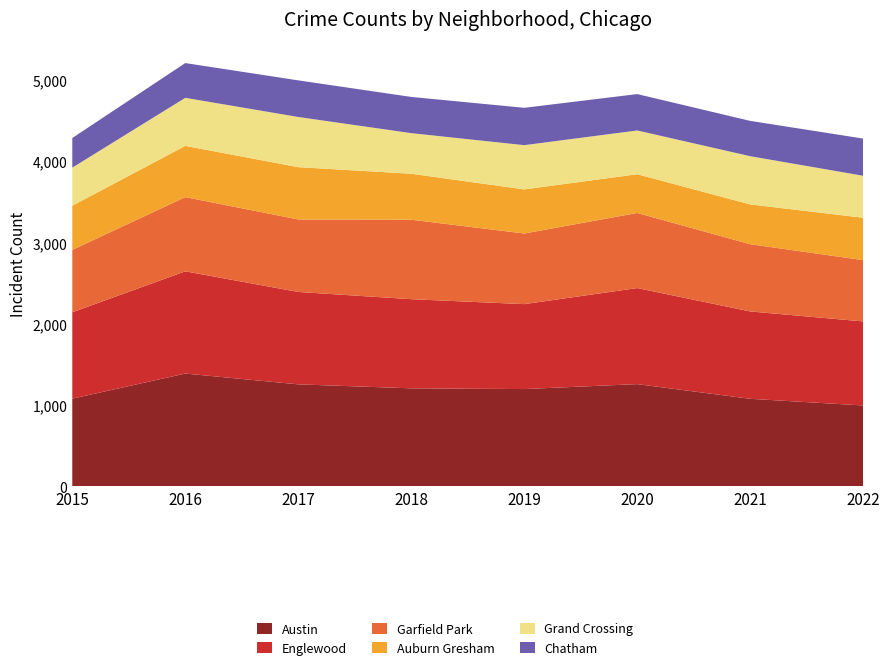

Reading right to left, list all the values displayed in this chart.

Austin: 2022=995	2021=1077	2020=1258	2019=1197	2018=1206	2017=1255	2016=1388	2015=1079
Englewood: 2022=1035	2021=1076	2020=1183	2019=1046	2018=1098	2017=1138	2016=1259	2015=1064
Garfield Park: 2022=755	2021=828	2020=925	2019=870	2018=979	2017=893	2016=914	2015=768
Auburn Gresham: 2022=522	2021=490	2020=477	2019=543	2018=566	2017=644	2016=631	2015=544
Grand Crossing: 2022=517	2021=594	2020=539	2019=545	2018=500	2017=618	2016=592	2015=469
Chatham: 2022=458	2021=435	2020=448	2019=460	2018=446	2017=451	2016=428	2015=365